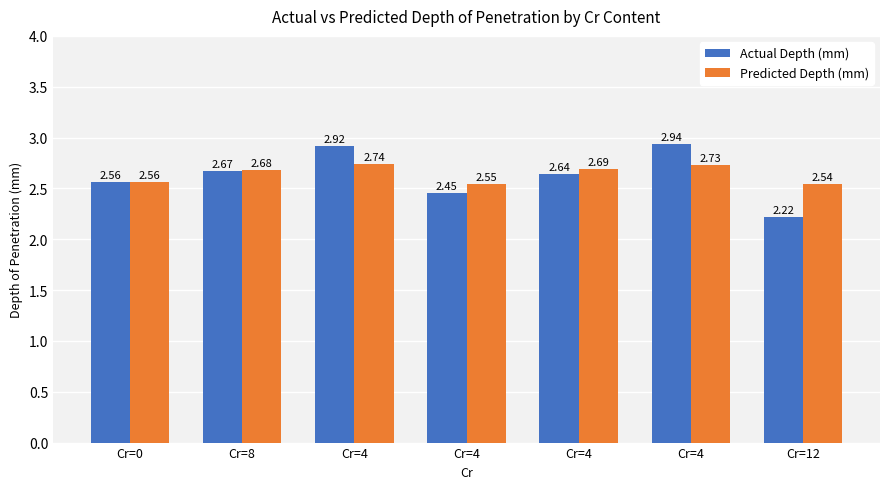

What is the lowest value of the Predicted Depth (mm) series?

2.5